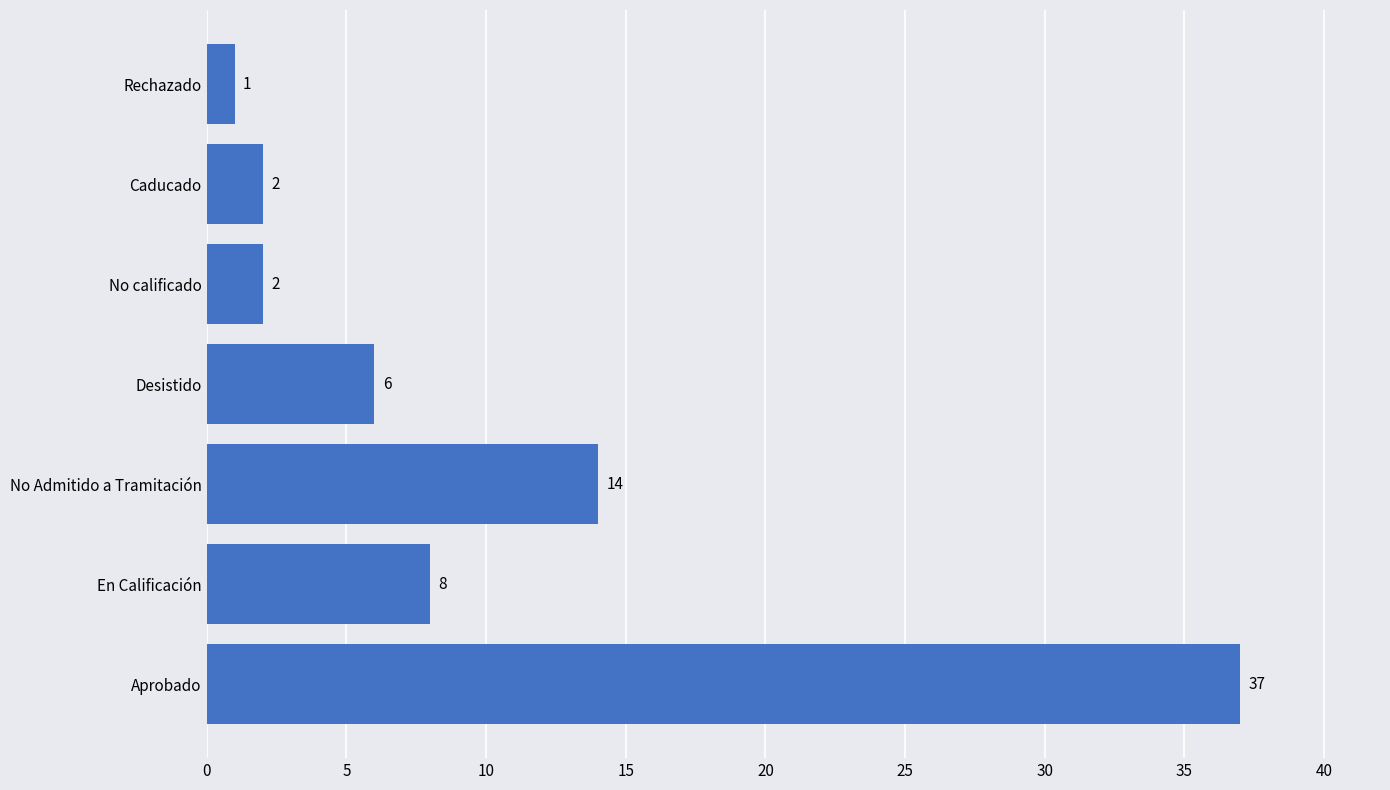

Reading top to bottom, extract all data points from this chart.

1	2	2	6	14	8	37